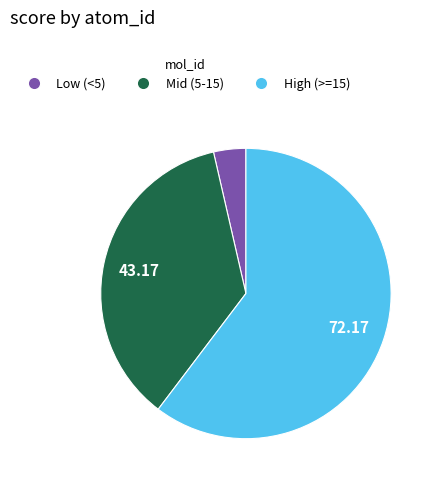

Is there a majority slice in this chart?

Yes